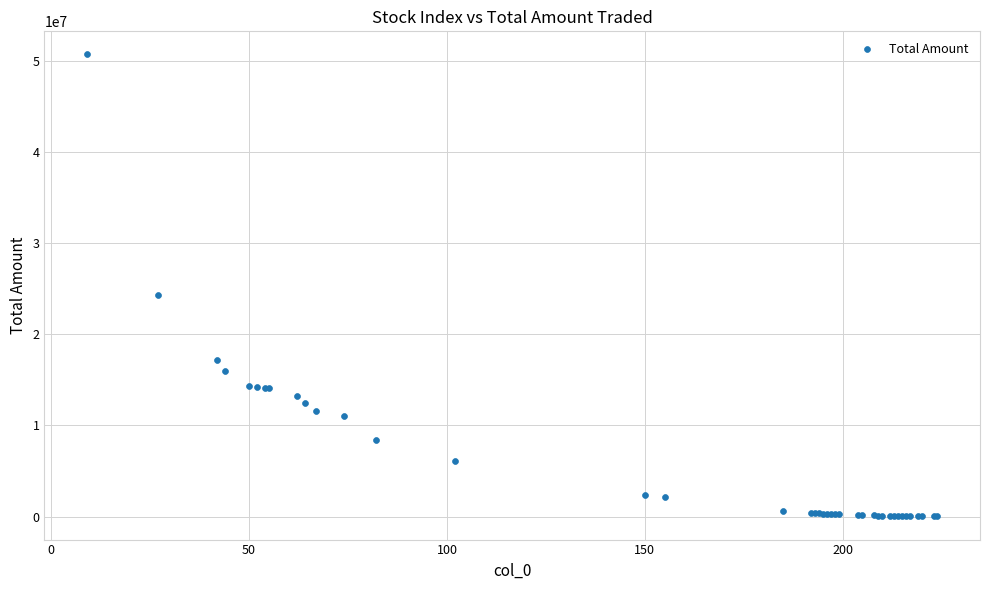

What Y value in the scatter plot is closest to 25348540?

24320479.2